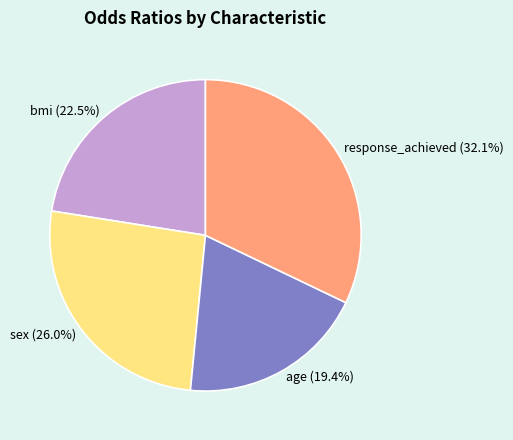

What percentage is NOT represented by age?

80.6%